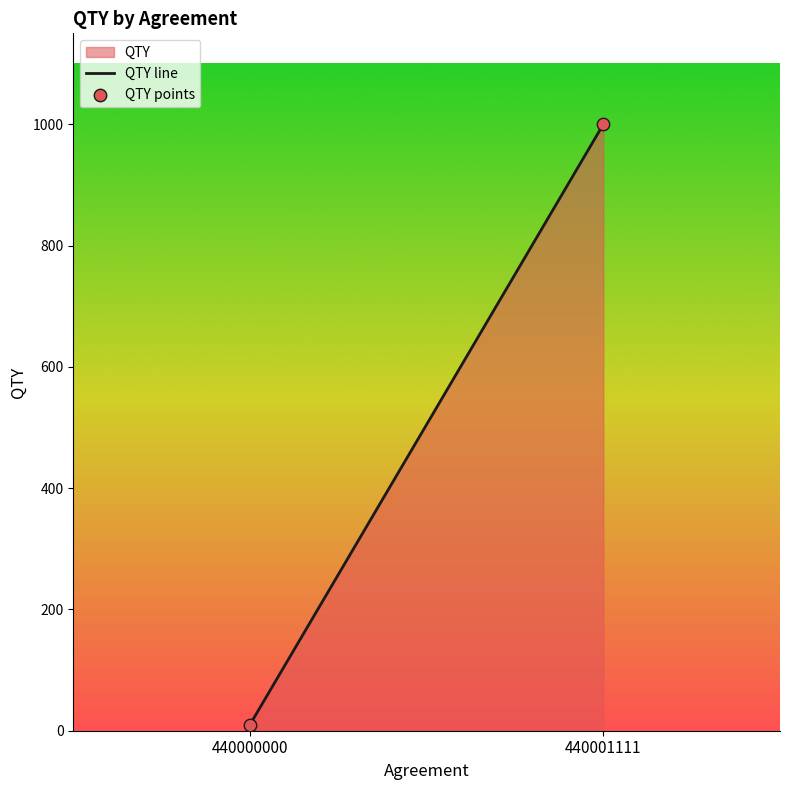

What is the range of Y values (max minus min)?

990